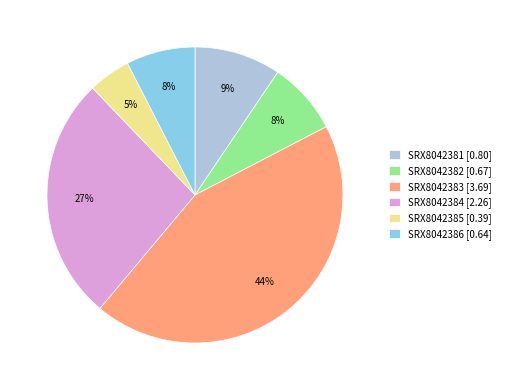

Is the sum of SRX8042386 [0.64] and SRX8042385 [0.39] greater than half?

No